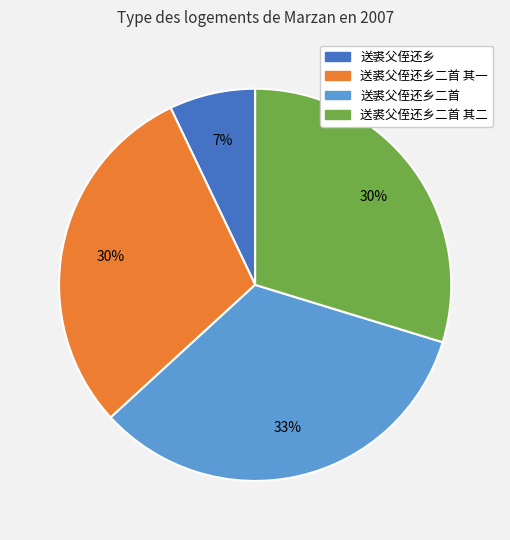

Does any single category account for the majority?

No